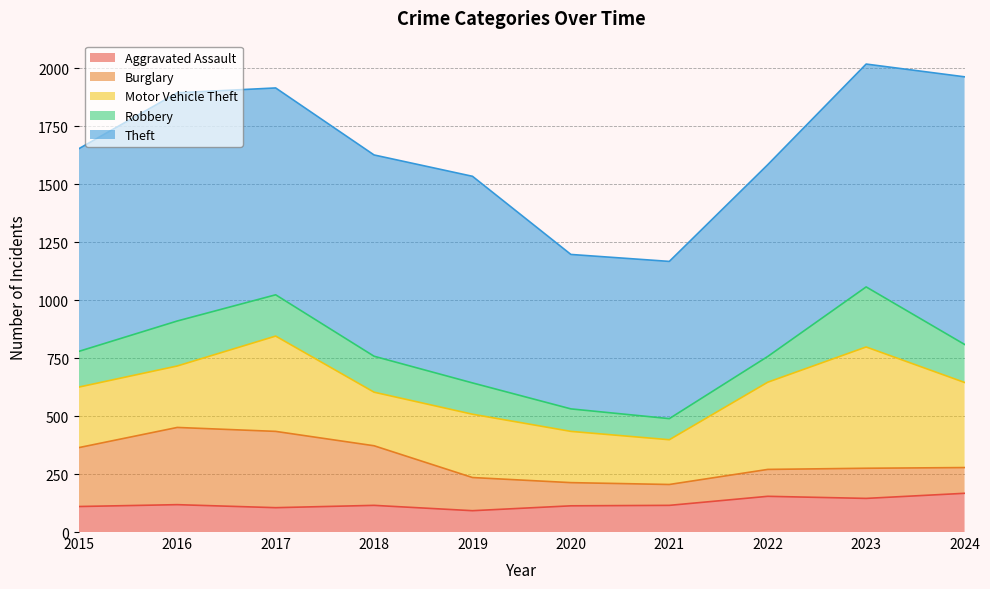

Between 2015 and 2022, which series saw the biggest shift?

Burglary